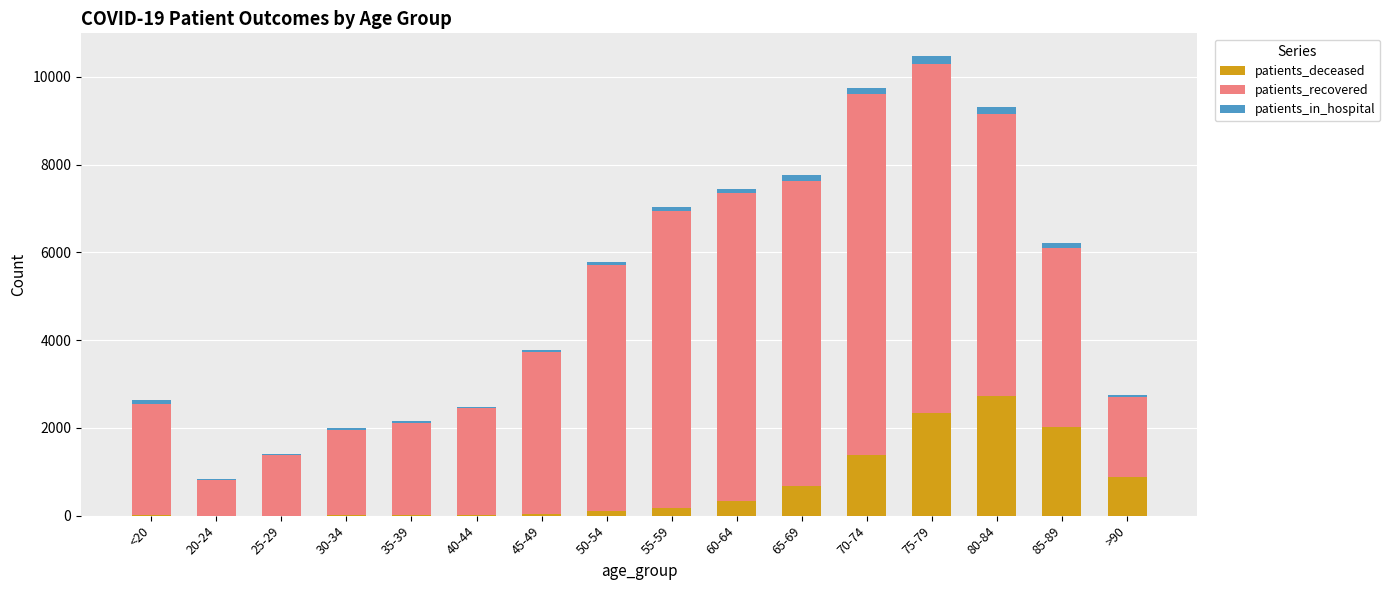

What is the sum of all patients_deceased values?

10715